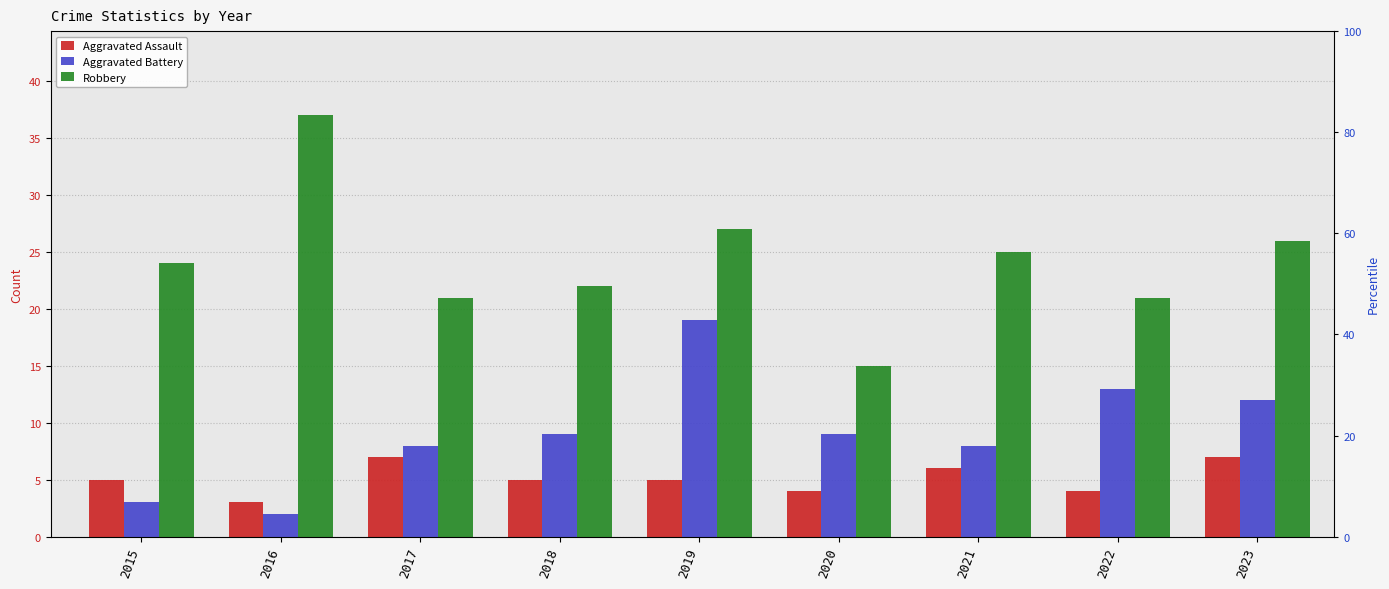

At which category is the sum across all series the highest?

2019